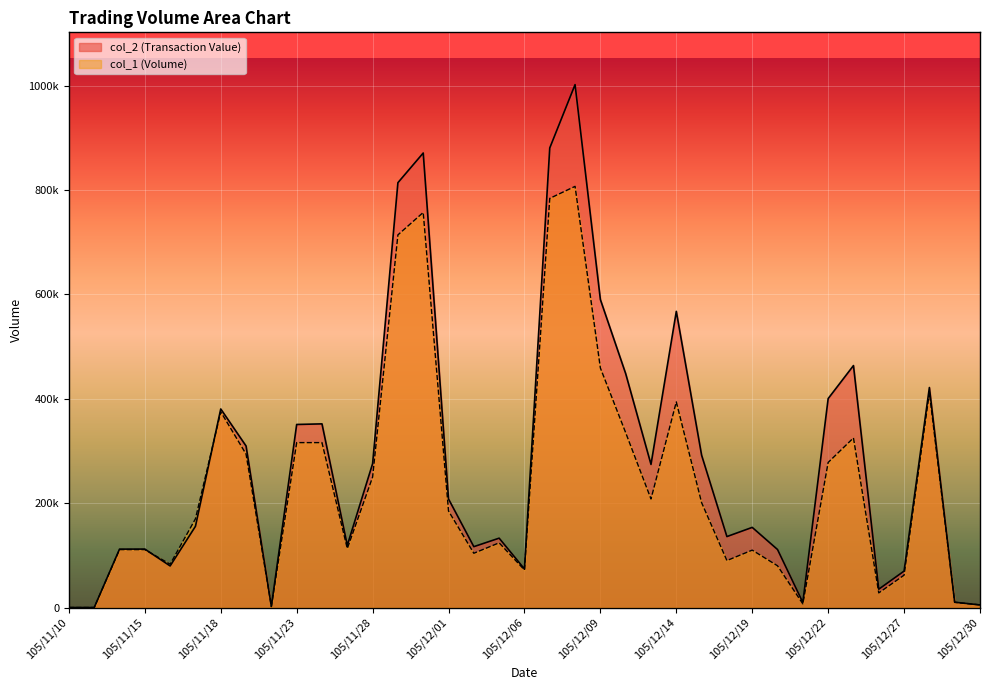

Between which two adjacent categories do col_2 and col_1 first intersect?

105/11/15 and 105/11/16